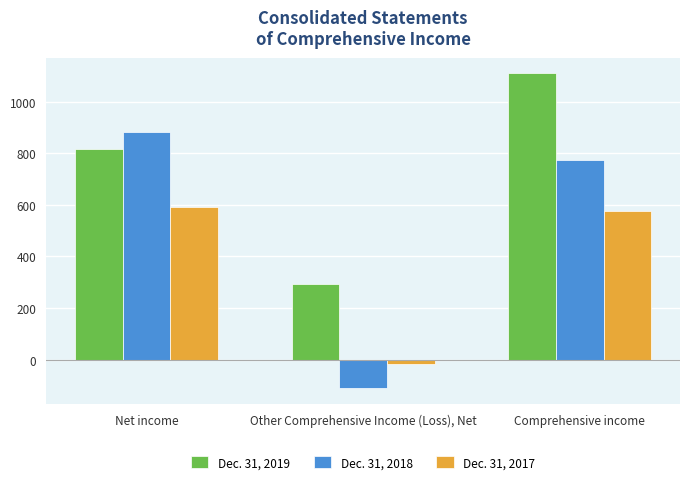

True or false: Dec. 31, 2018 has a value of -111 at Other Comprehensive Income (Loss), Net.

True